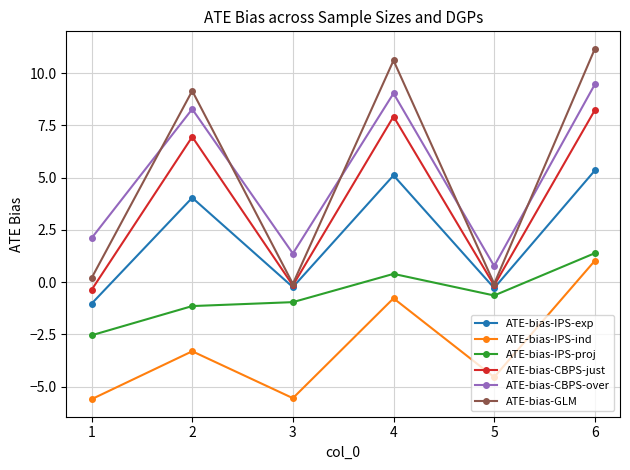

Is it true that ATE-bias-IPS-proj equals -0.6 at 5?

True